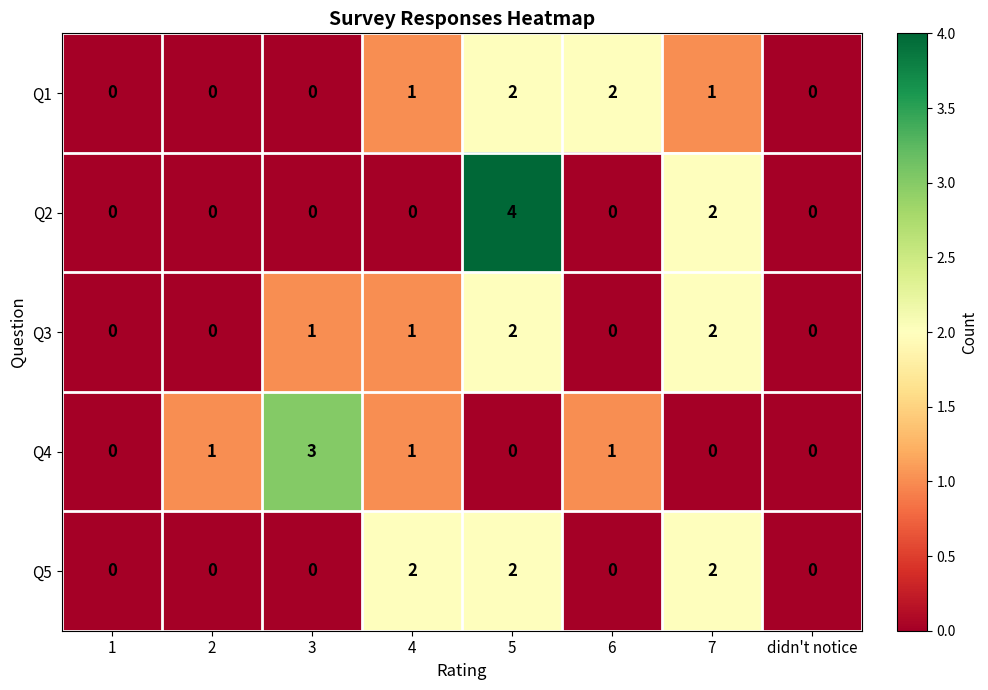

At which category is the sum across all series the highest?

5